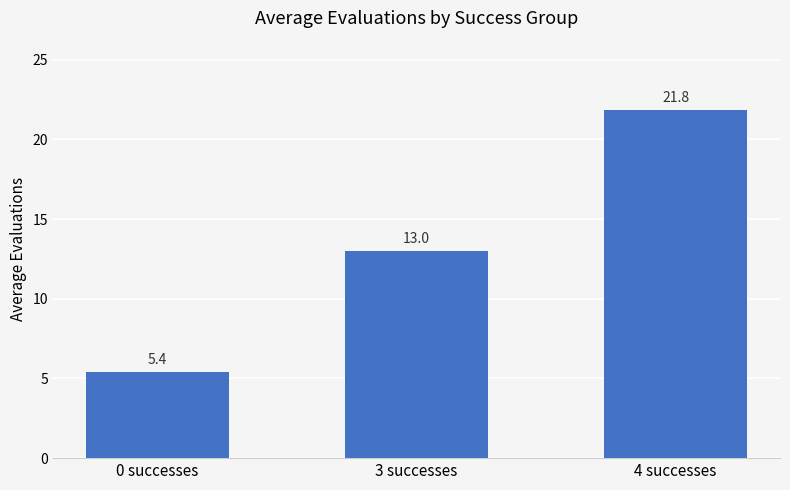

Reading right to left, extract all data points from this chart.

4 successes=21.8	3 successes=13.0	0 successes=5.4